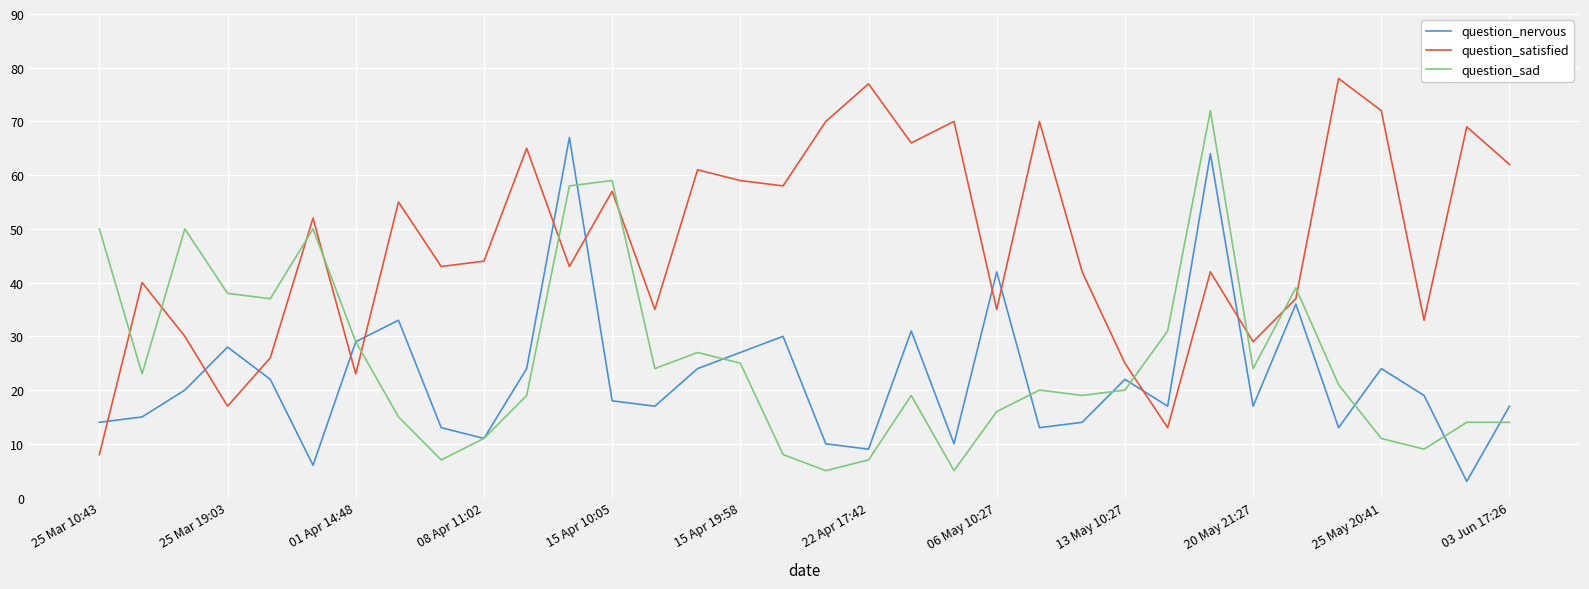

Rank the series by their maximum value, from highest to lowest.

question_satisfied, question_sad, question_nervous